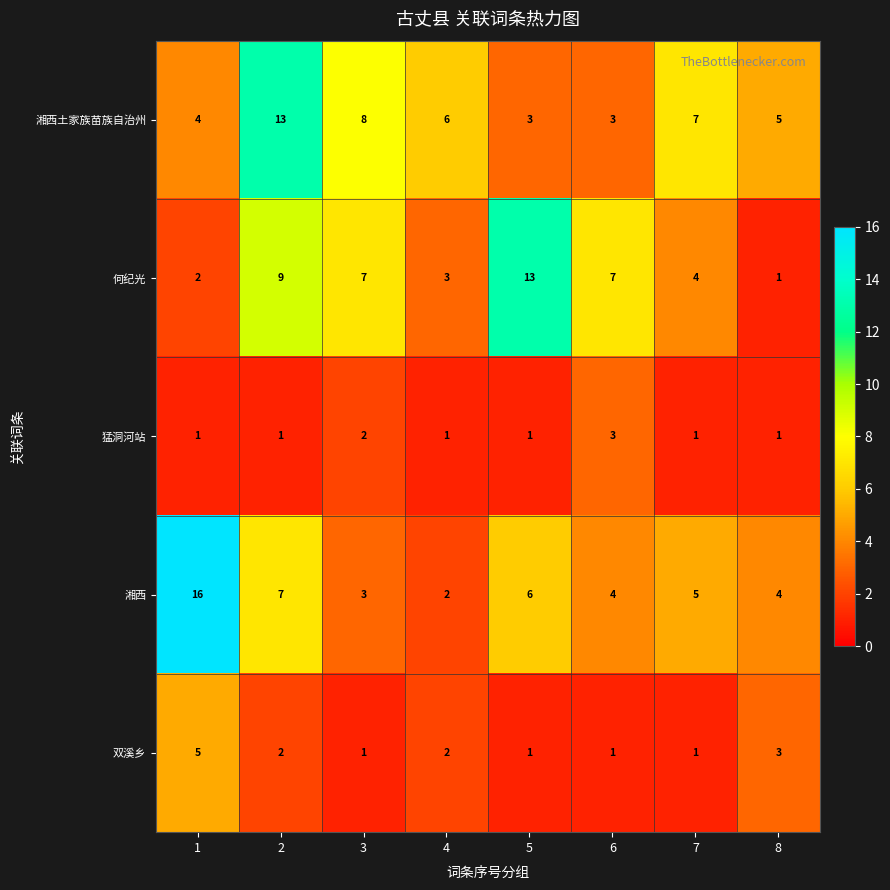

What is the difference between the maximum and second lowest values in the 双溪乡 series?

4